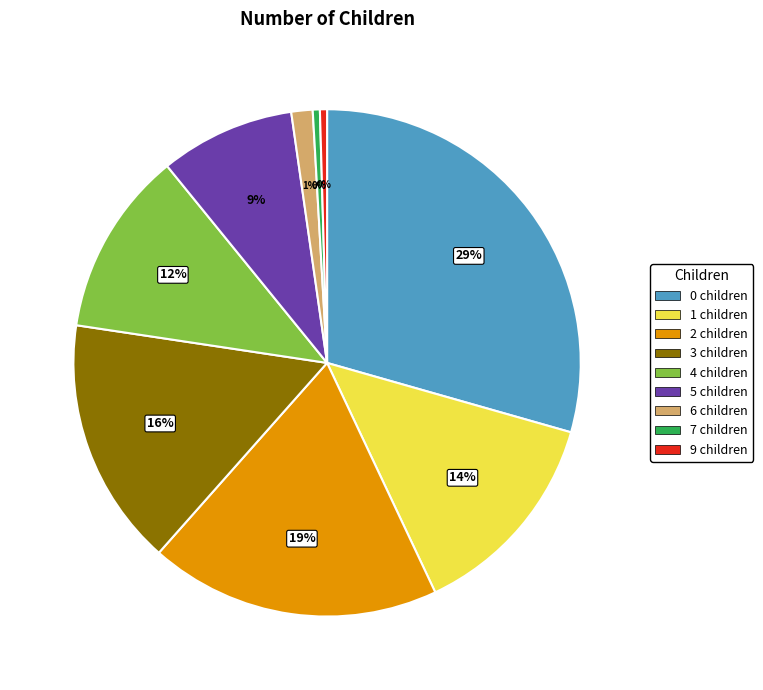

Is 2 the majority of the pie?

No